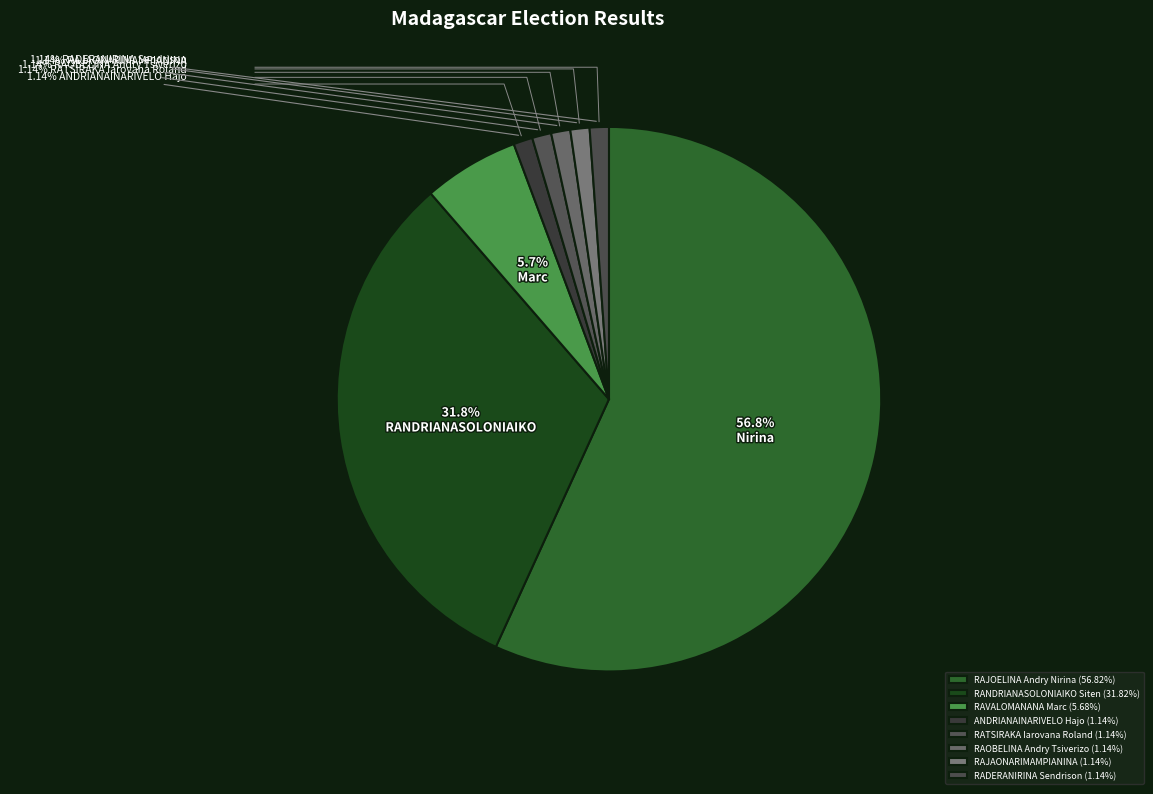

Is it true that RADERANIRINA Sendrison (Fy-M) is 1% of the pie?

True